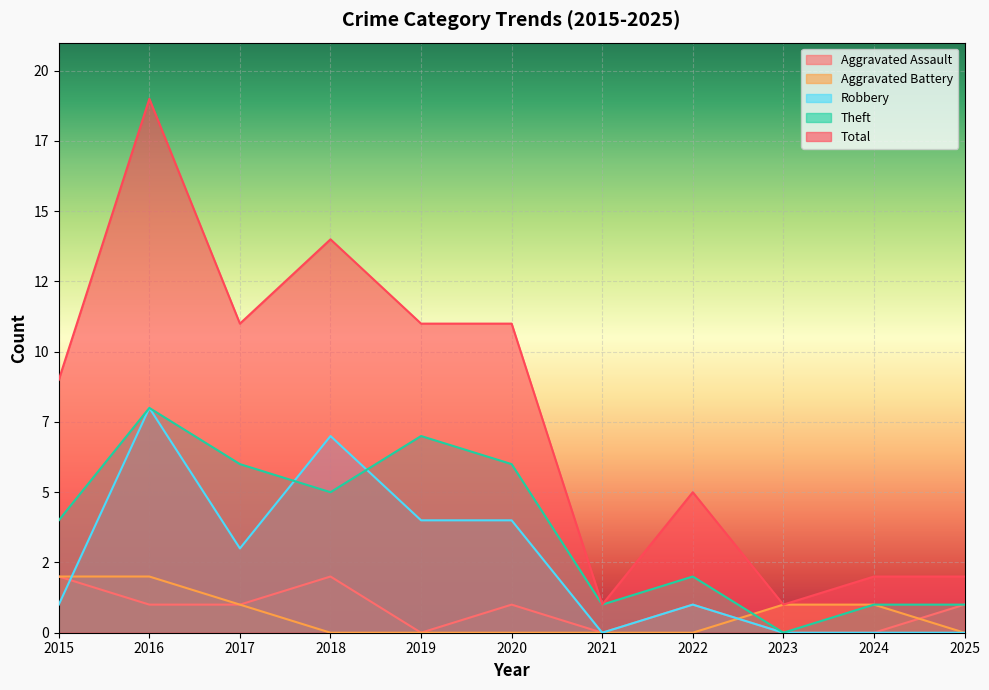

True or false: Total has a value of 11 at 2020.

True